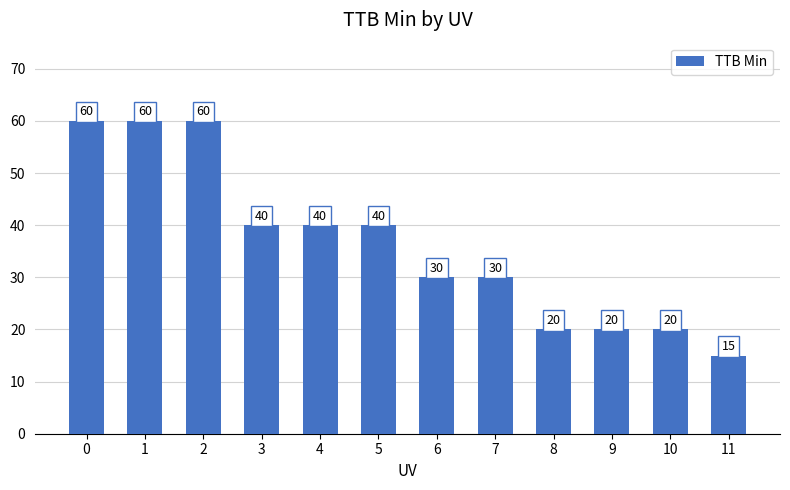

What is the change in value from 2 to 10?

-40